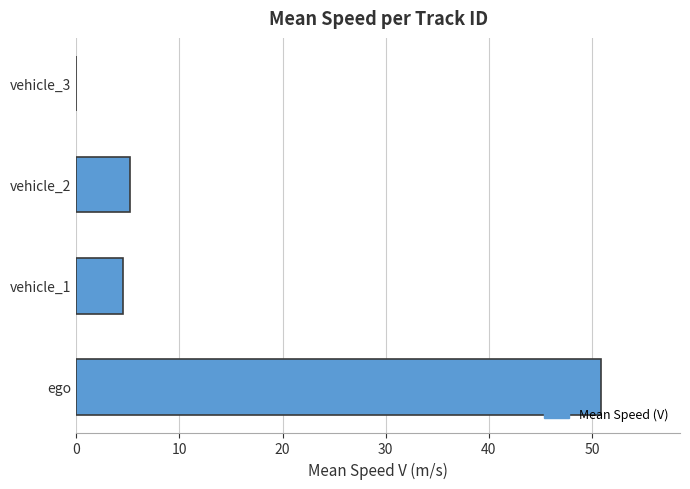

The value at ego is 50.9. True or false?

True